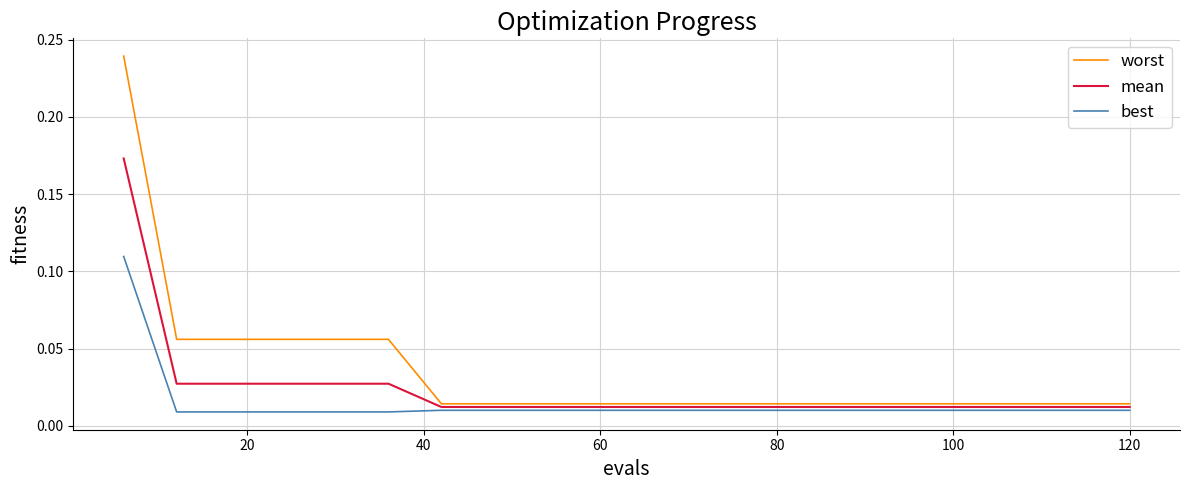

True or false: mean and worst cross at least once.

False